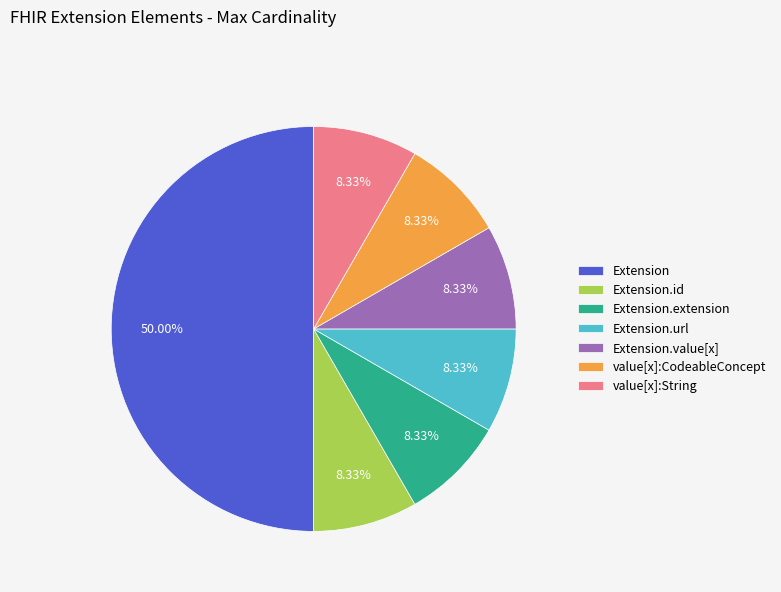

What portion of the pie excludes Extension.extension?

91.7%